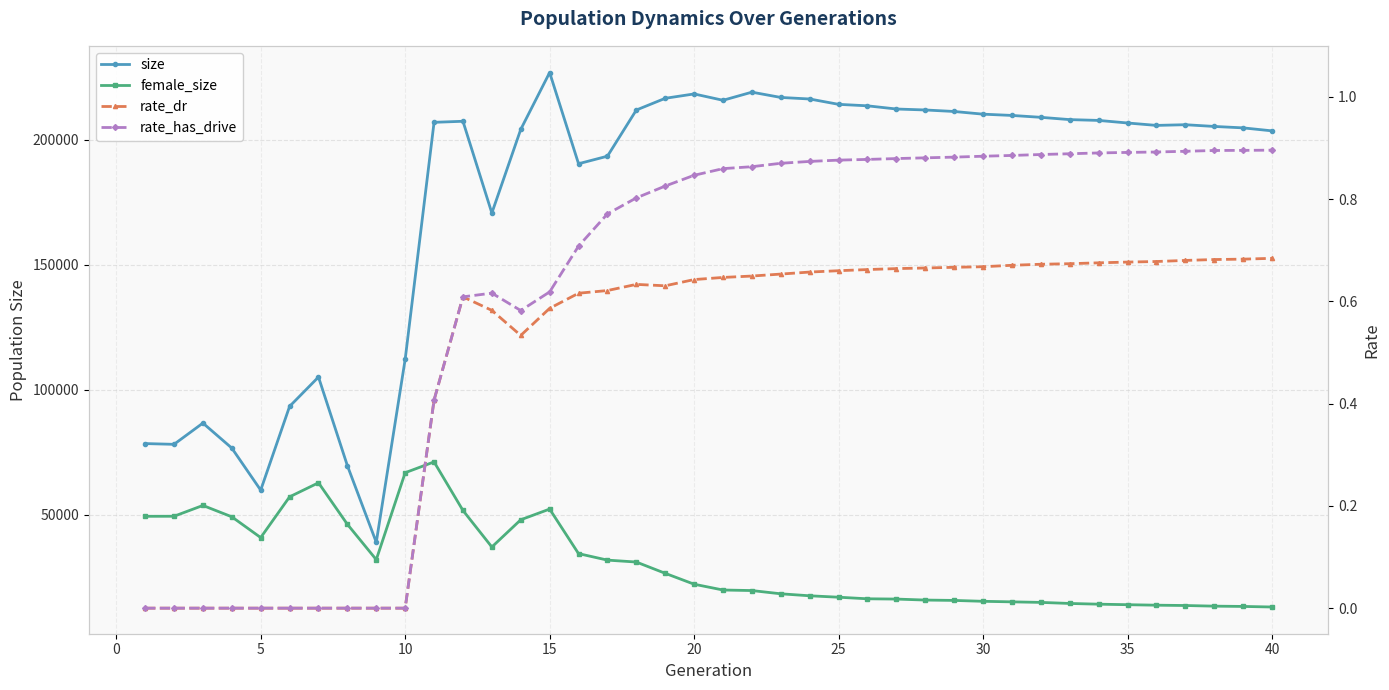

List the series in order of their peak value, lowest first.

rate_dr, rate_has_drive, female_size, size